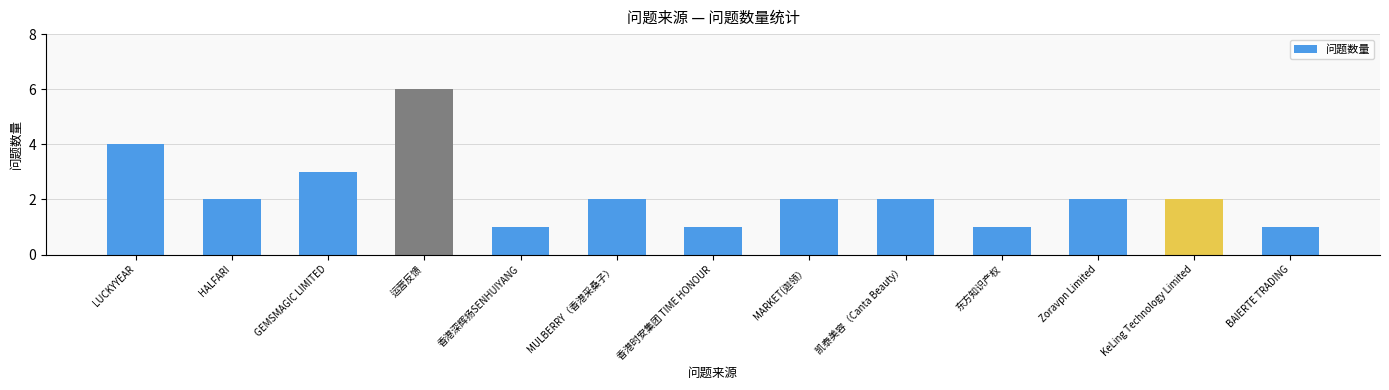

Which has a higher value, 香港深辉扬SENHUIYANG or 凯泰美容（Canta Beauty）?

凯泰美容（Canta Beauty）